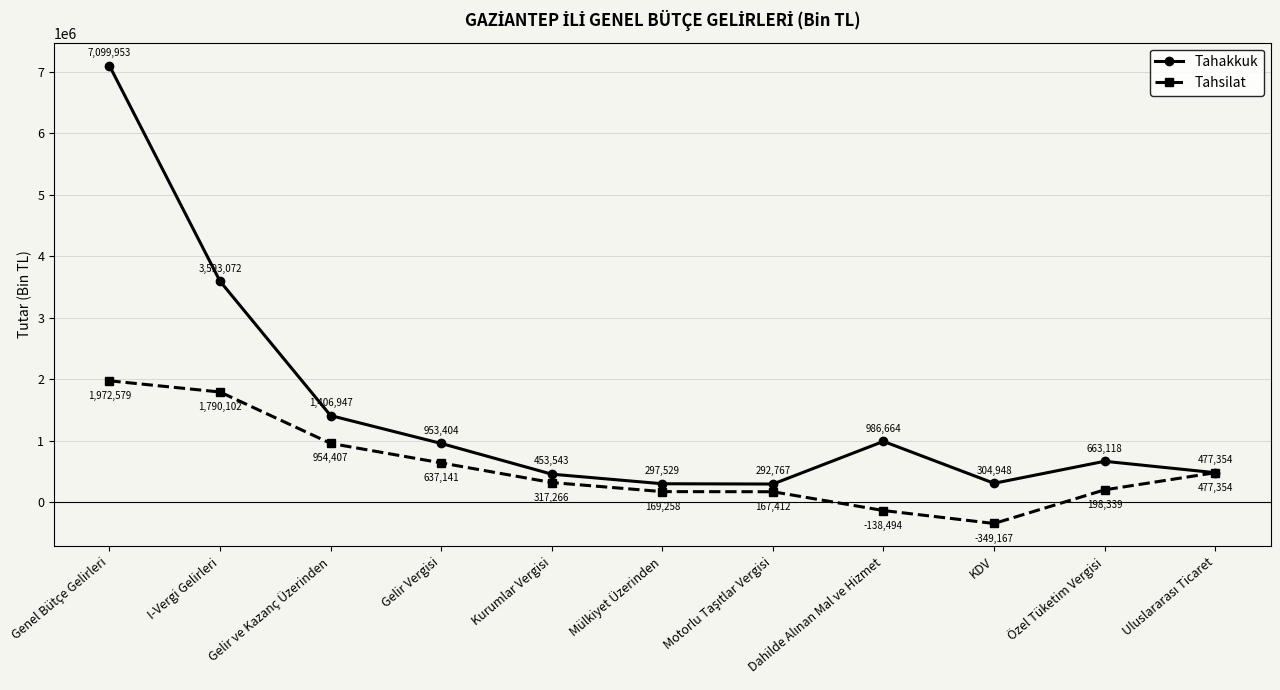

Where does the Tahsilat series first go above 317266?

Genel Bütçe Gelirleri